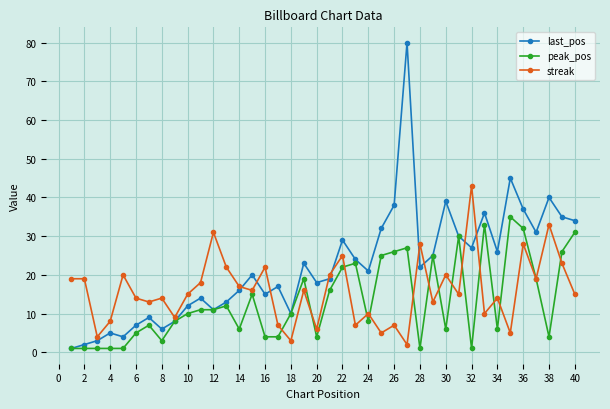

List the series in order of their overall mean, highest first.

last_pos, streak, peak_pos